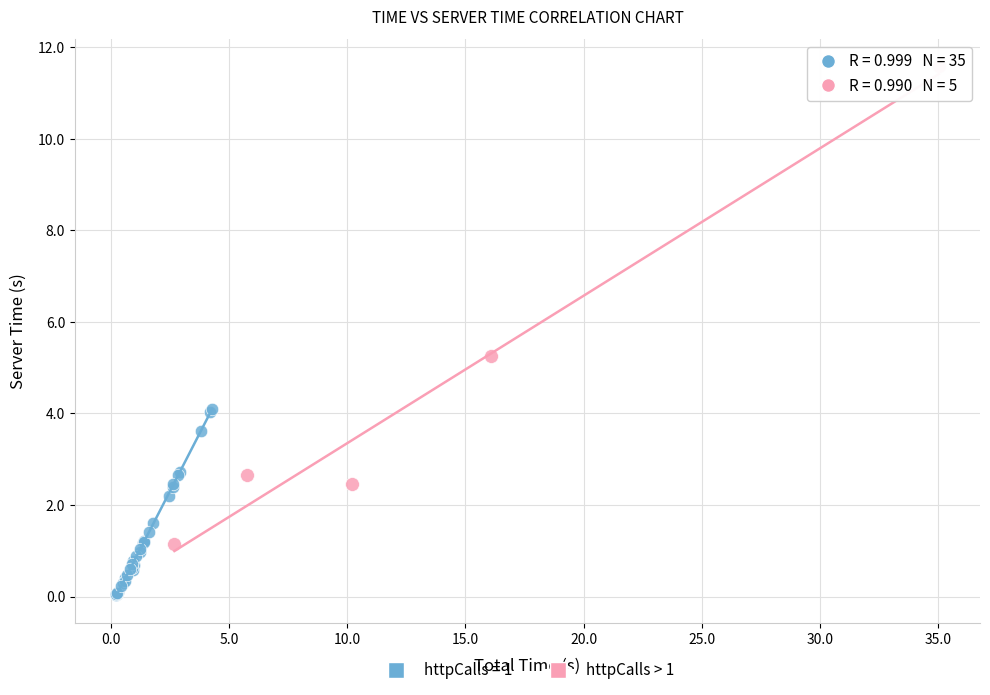

Which series reaches the minimum Y coordinate?

httpCalls = 1